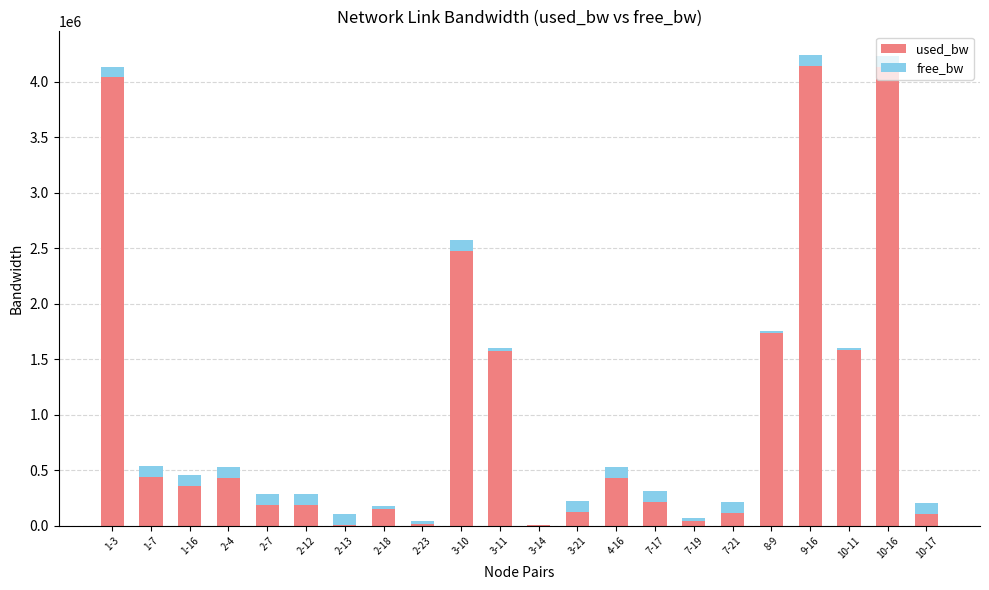

What are all the series names shown in the legend?

used_bw, free_bw